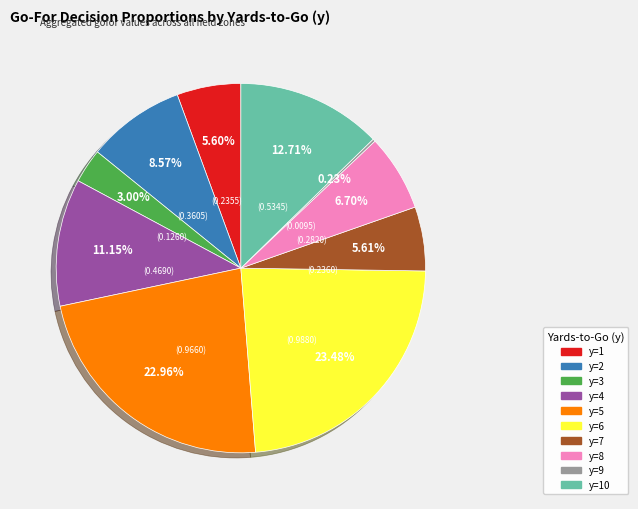

Is there any slice that represents more than half of the pie?

No